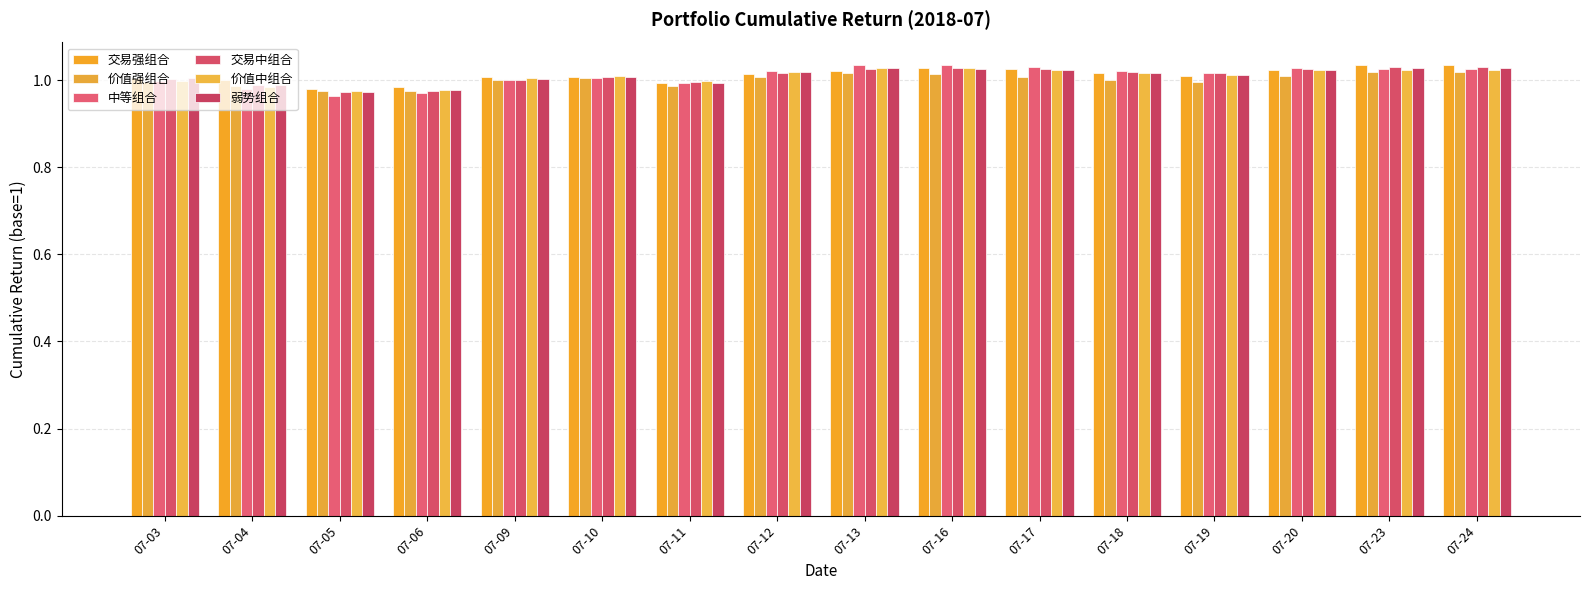

How many distinct data groups are displayed?

6